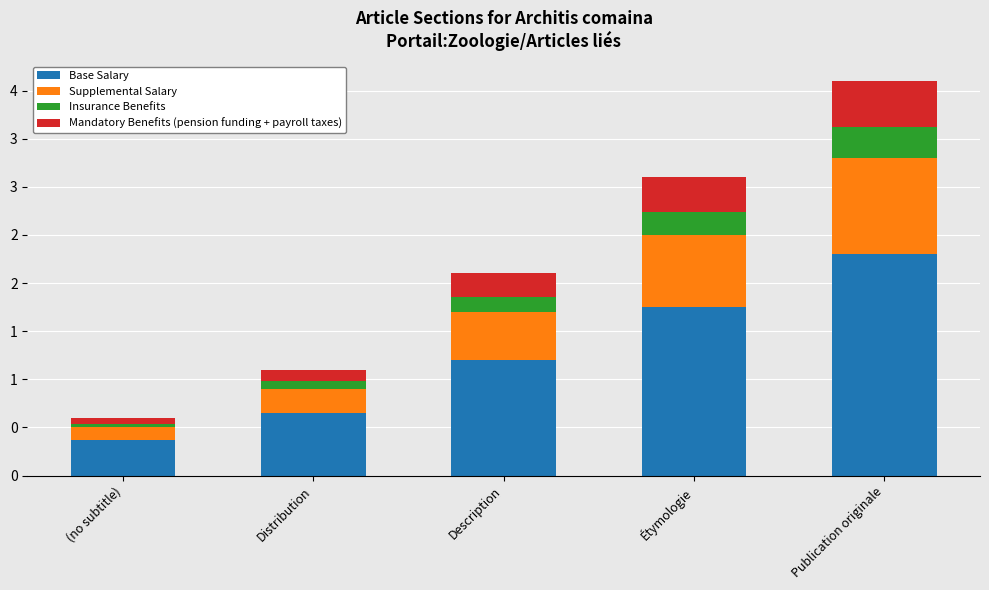

What are all the series names shown in the legend?

Base Salary, Supplemental Salary, Insurance Benefits, Mandatory Benefits (pension funding + payroll taxes)